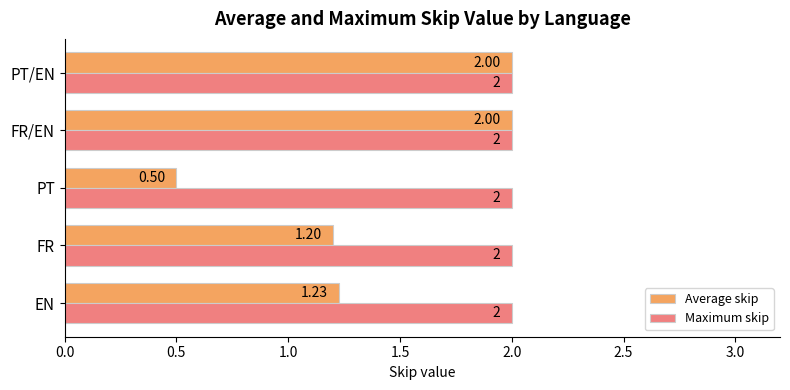

What is the sum of the Maximum skip values at PT/EN and PT?

4.0